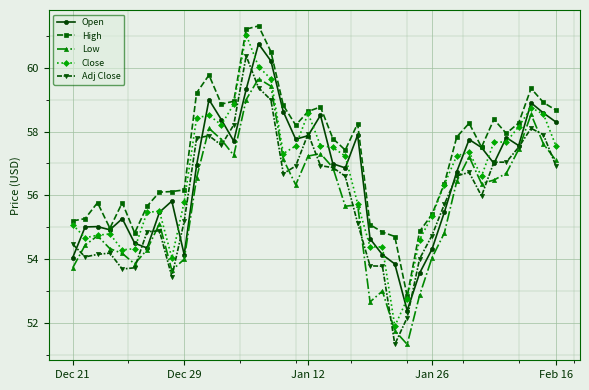

What is the value of the Low point at the 2nd from the left?

54.4